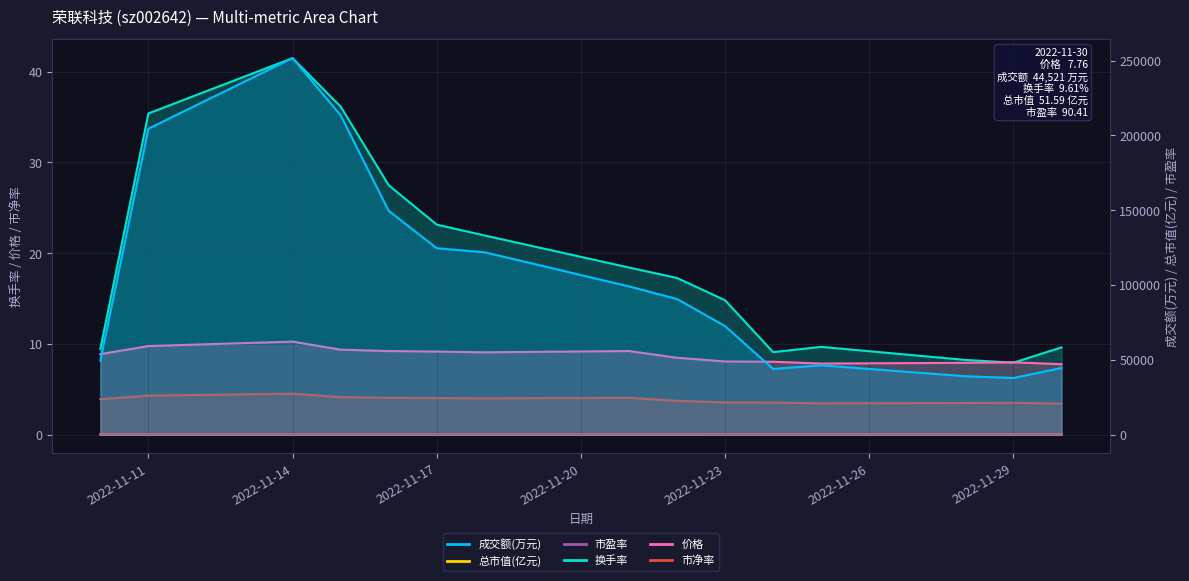

True or false: 换手率 and 总市值(亿元) intersect in this chart.

False